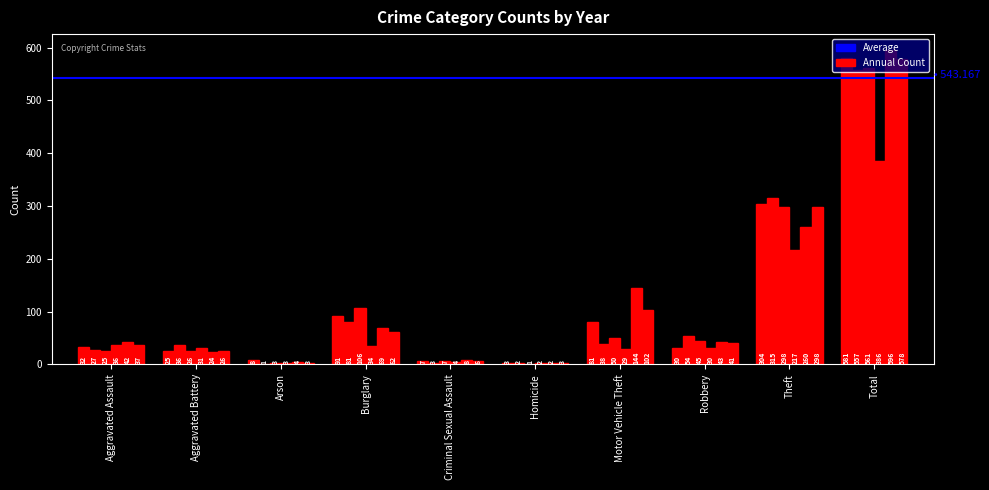

Are the bars grouped side by side (vs. stacked)?

Yes